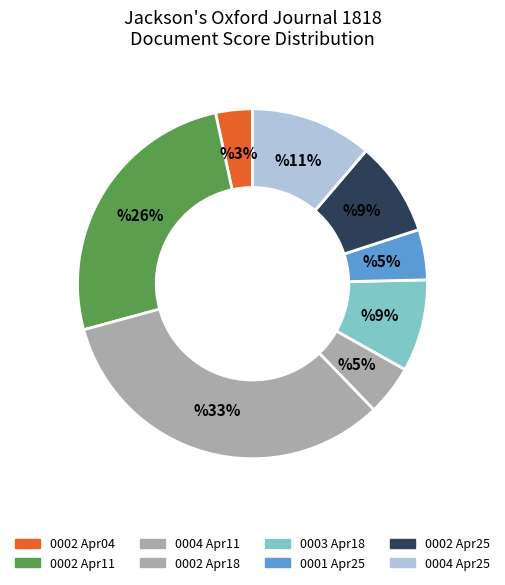

Rank the categories by value from lowest to highest.

1818.04.04_Jackson'sOxfordJournal_0002, 1818.04.18_Jackson'sOxfordJournal_0002, 1818.04.25_Jackson'sOxfordJournal_0001, 1818.04.18_Jackson'sOxfordJournal_0003, 1818.04.25_Jackson'sOxfordJournal_0002, 1818.04.25_Jackson'sOxfordJournal_0004, 1818.04.11_Jackson'sOxfordJournal_0002, 1818.04.11_Jackson'sOxfordJournal_0004